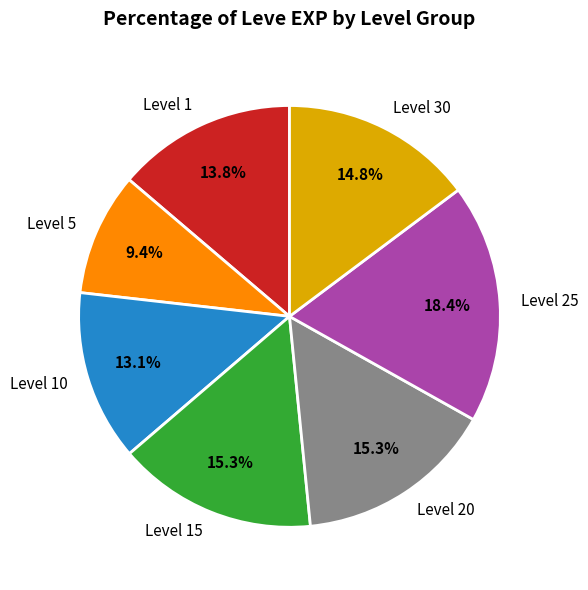

What portion of the pie excludes Level 20?

84.7%